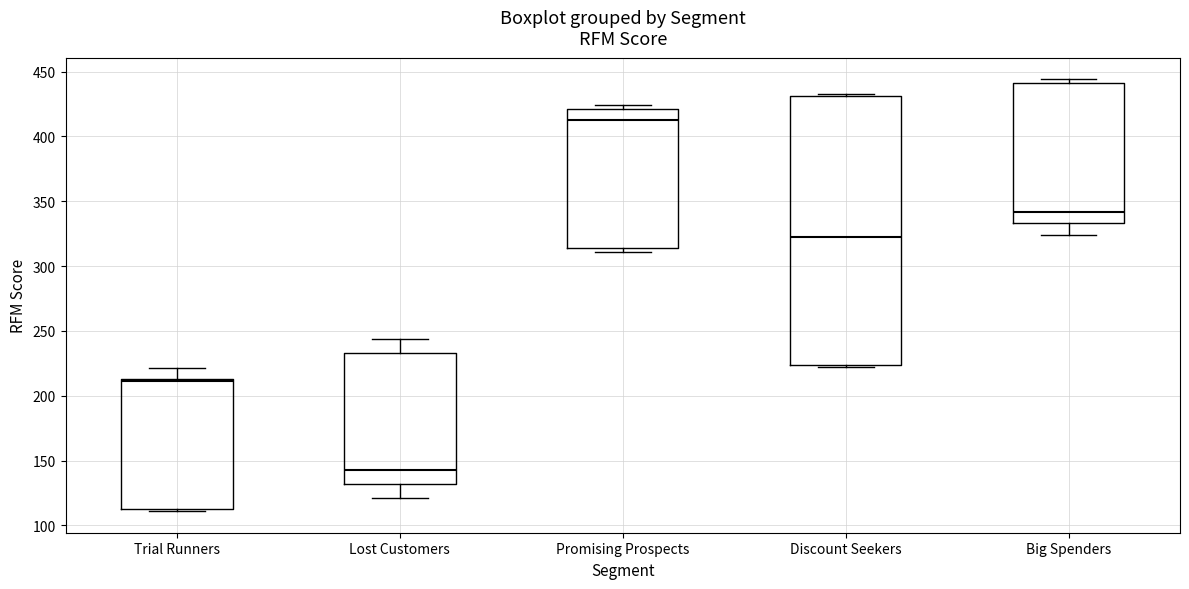

Which box's median line is the highest?

Promising Prospects